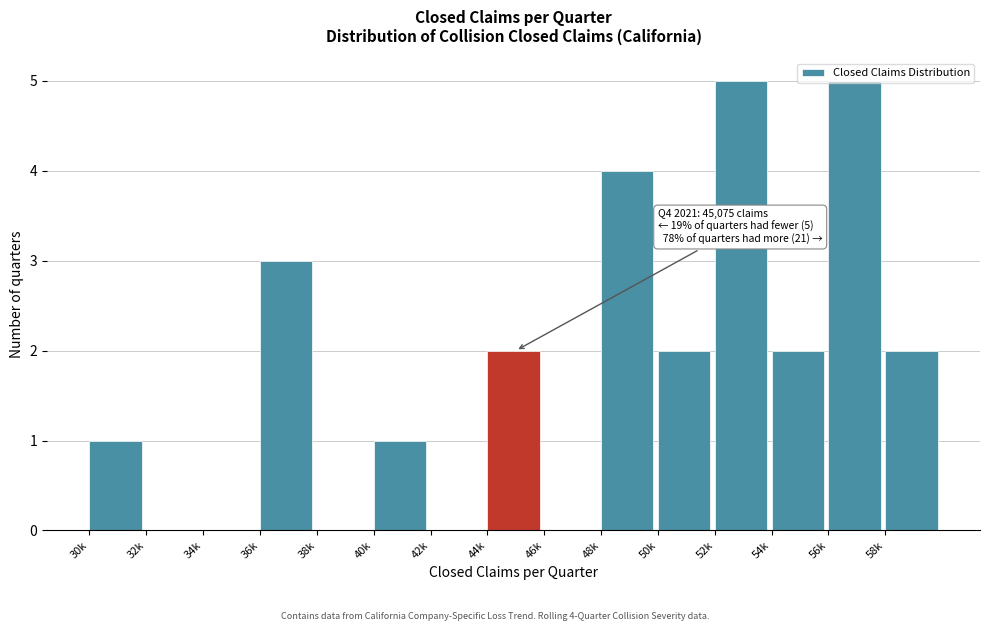

What is the sum of all values?

27